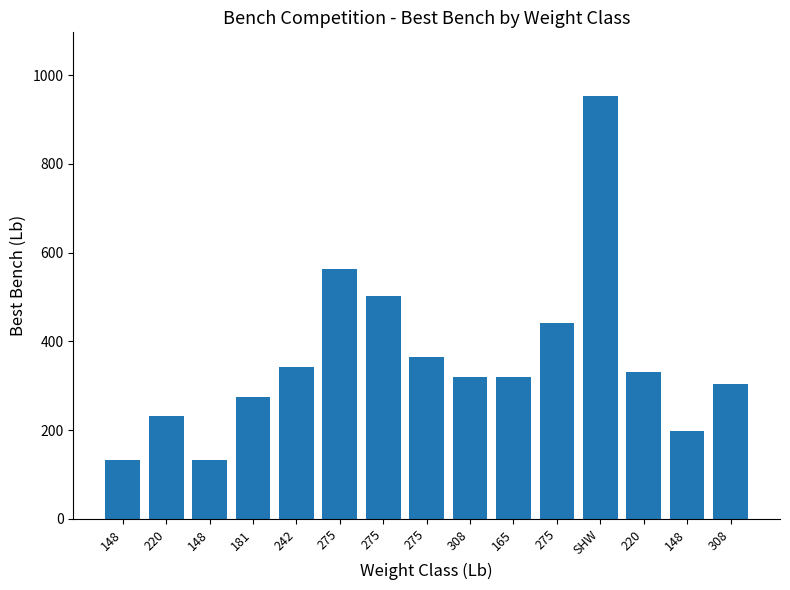

How many values are below 319?

6